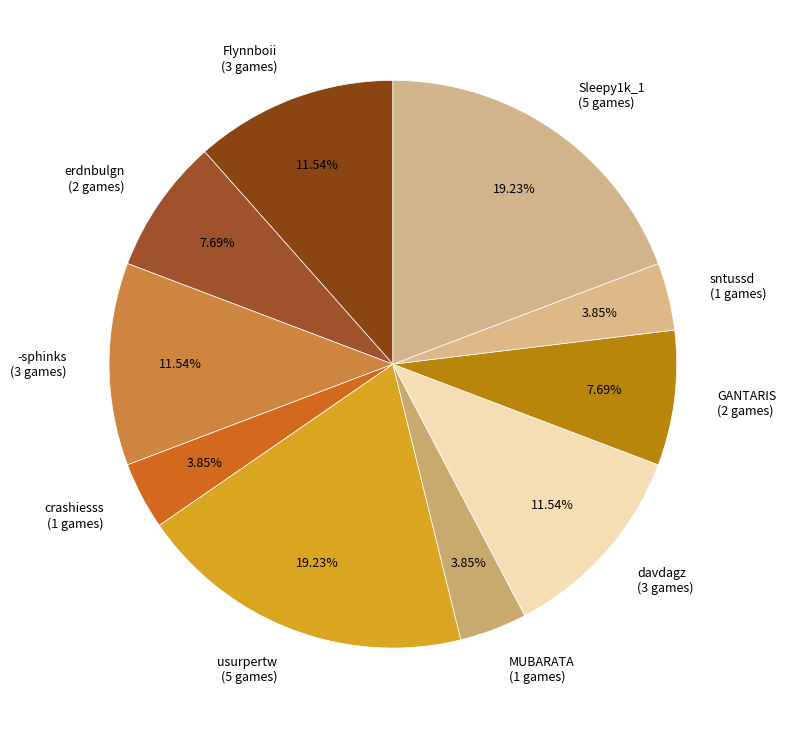

Is it true that Flynnboii is 2% of the pie?

False